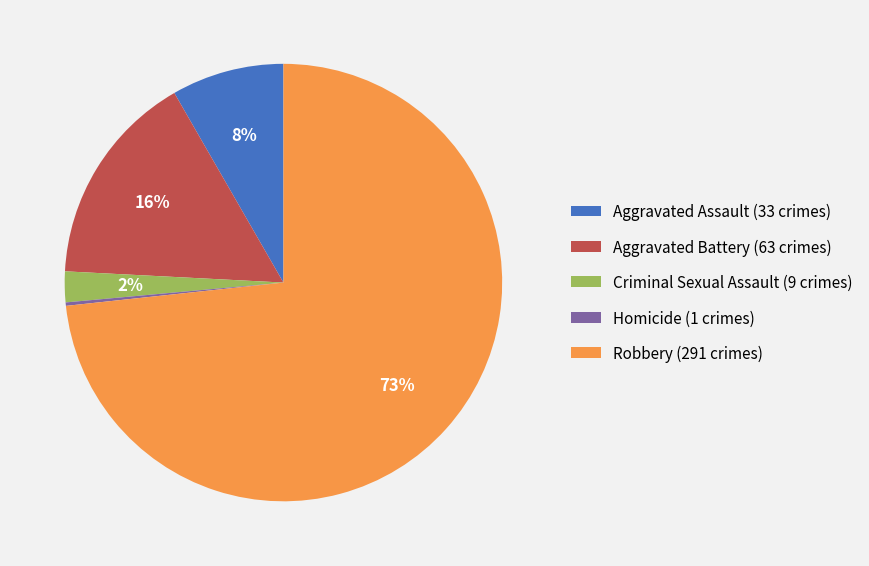

Does Robbery represent more than half of the total?

Yes